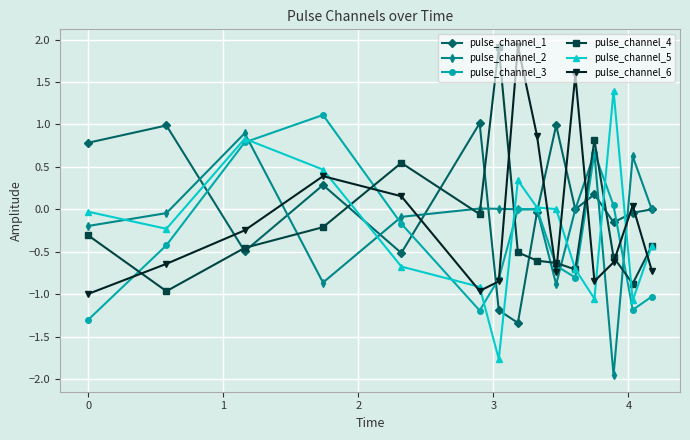

What is the value of the pulse_channel_3 point at the 14th from the left?

-1.2